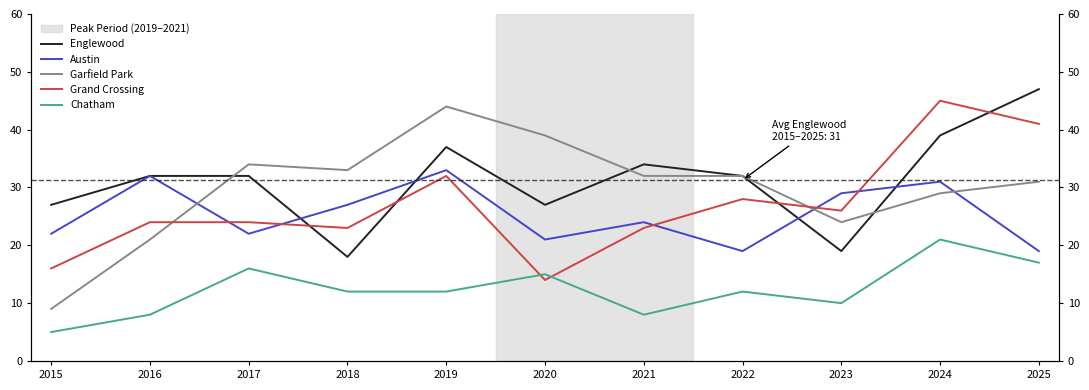

What are all the series names shown in the legend?

Englewood, Austin, Garfield Park, Grand Crossing, Chatham